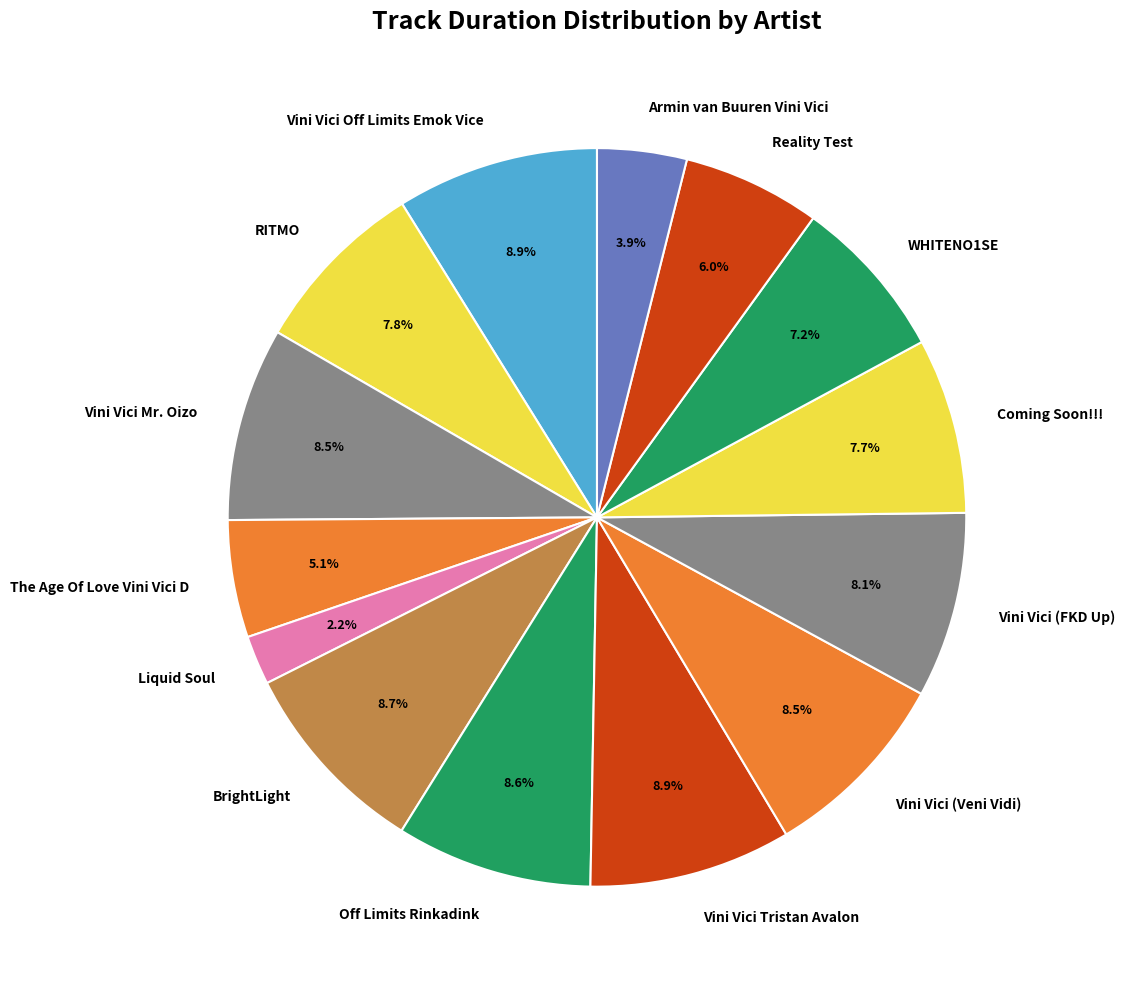

Approximately how many times larger is the value at Vini Vici Mr. Oizo compared to Vini Vici (Veni Vidi)?

1.0